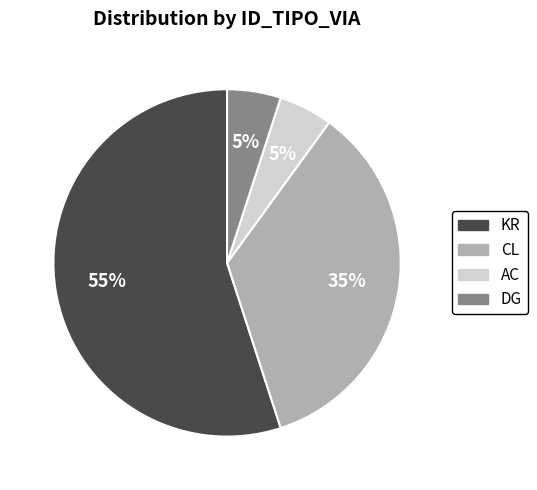

To the nearest percent, what is the difference between the KR and CL slice percentages?

20%